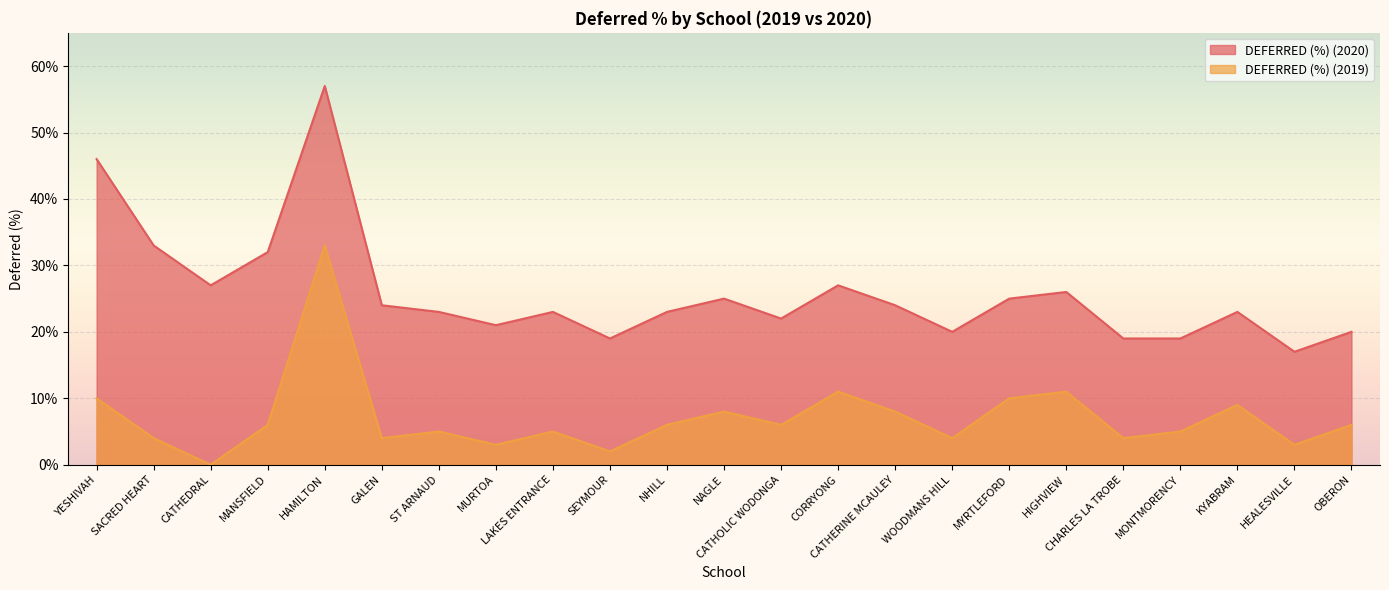

What is the label of the 10th point from the left?

SEYMOUR